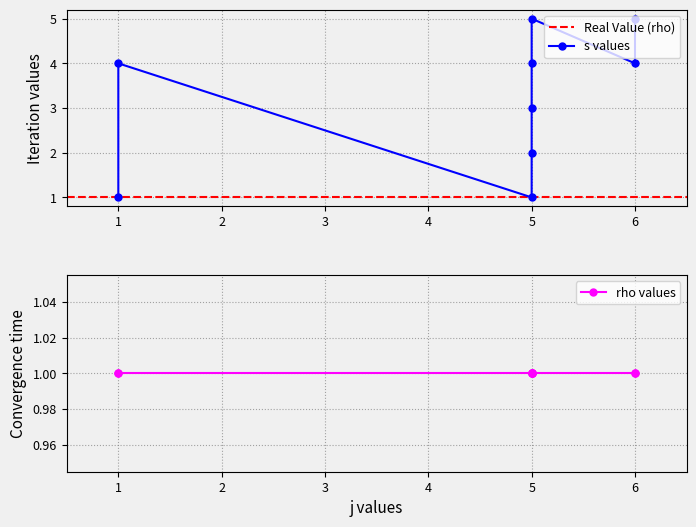

Does the chart have visible grid lines?

Yes